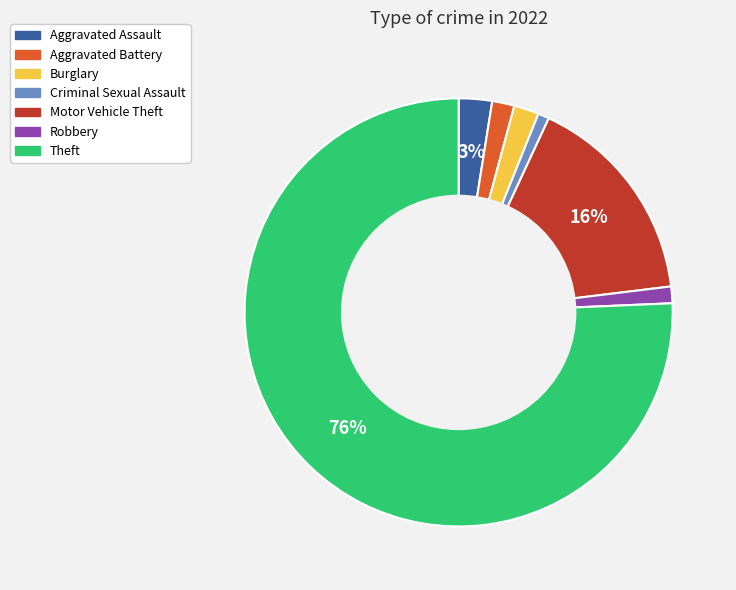

Which has a higher value, Burglary or Motor Vehicle Theft?

Motor Vehicle Theft